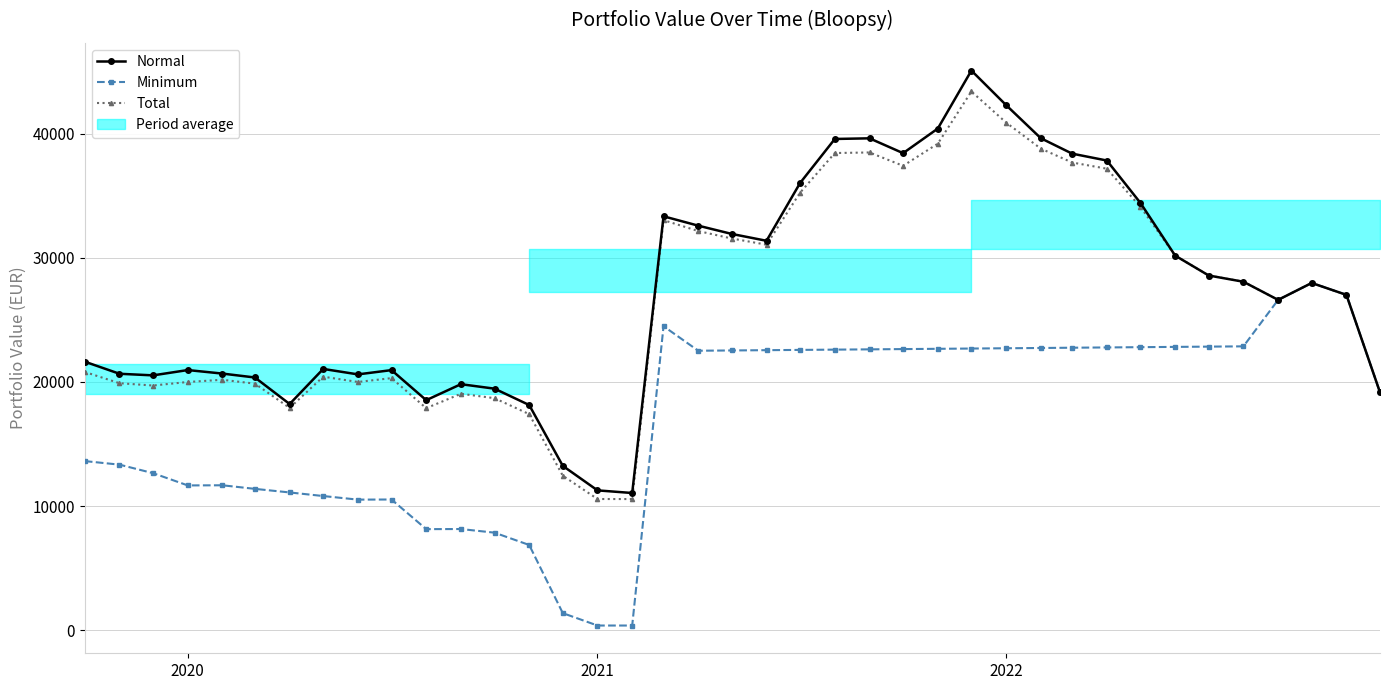

What is the maximum value shown in the chart?

45099.2